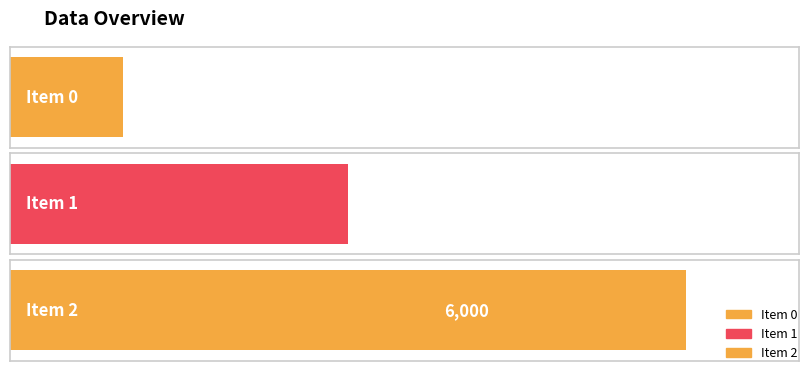

List the labels in order of value, largest first.

2, 1, 0